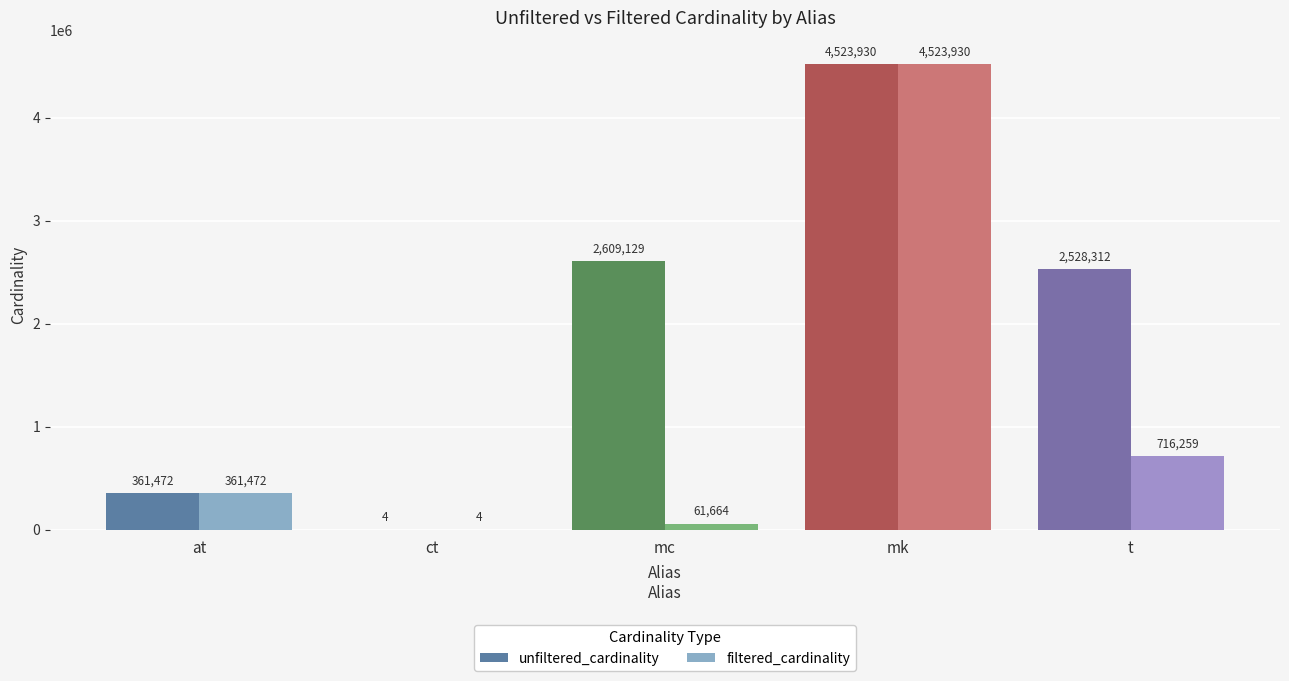

Reading right to left, what are all the values shown in this chart?

unfiltered_cardinality: 2528312	4523930	2609129	4	361472
filtered_cardinality: 716259	4523930	61664	4	361472